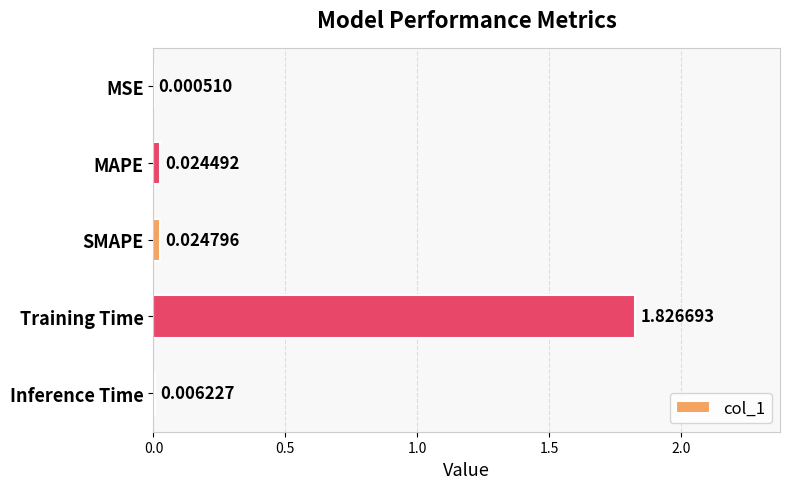

What is the sum of all values?

1.9